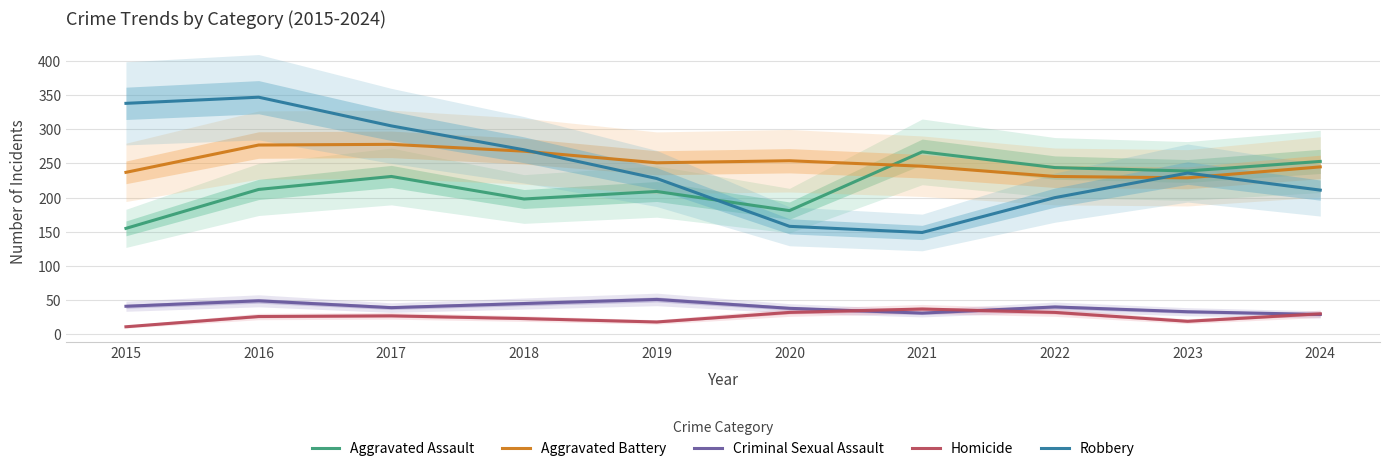

Which has a higher value, 2017 or 2019?

2017